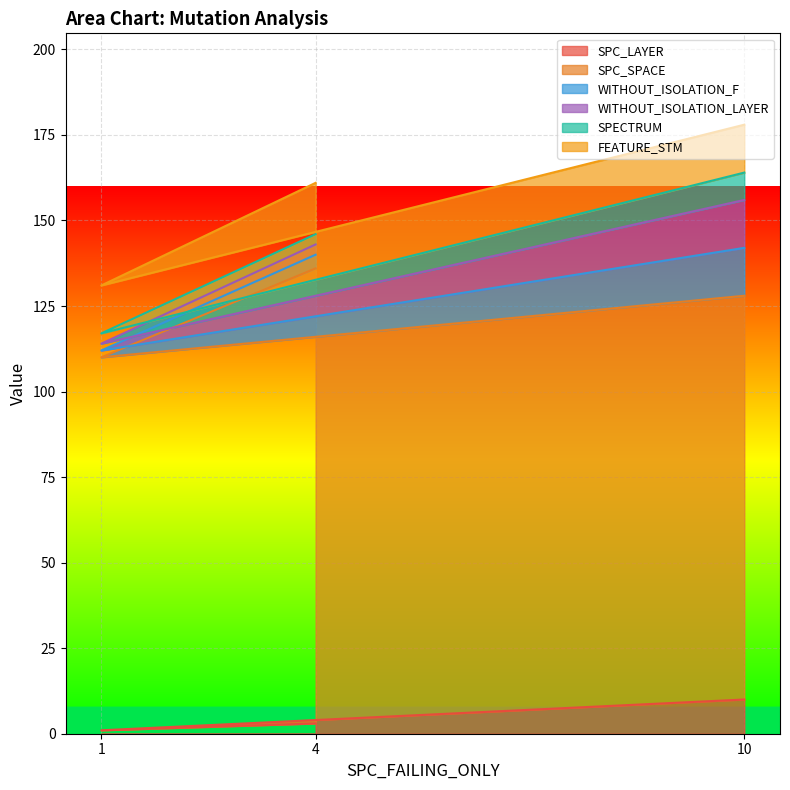

Which category has the highest value in the SPC_LAYER series?

10